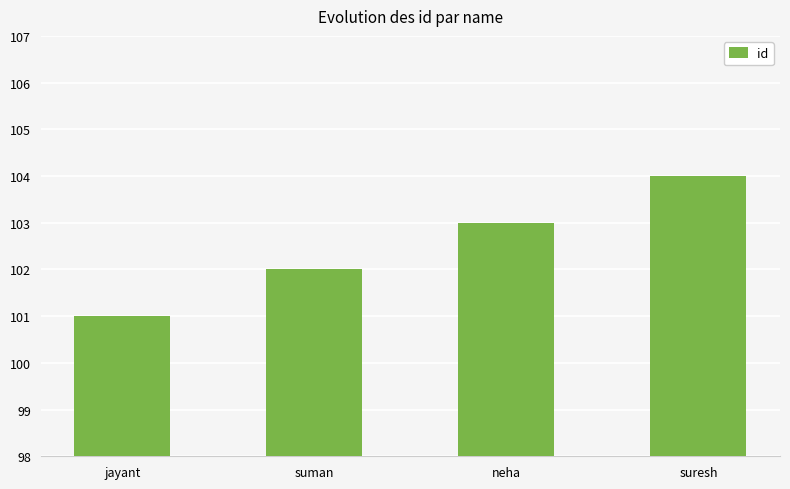

What is the label of the 1st bar from the left?

jayant